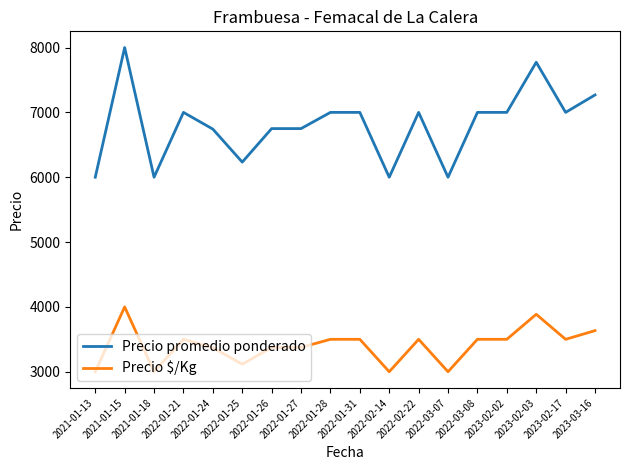

Where does the Precio promedio ponderado series first go above 7000?

2021-01-15